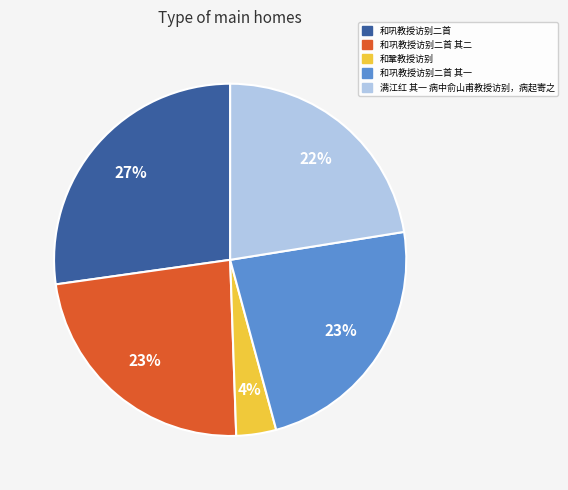

To the nearest percent, what is the combined percentage of 和巩教授访别二首 其一 and 和巩教授访别二首?

51%